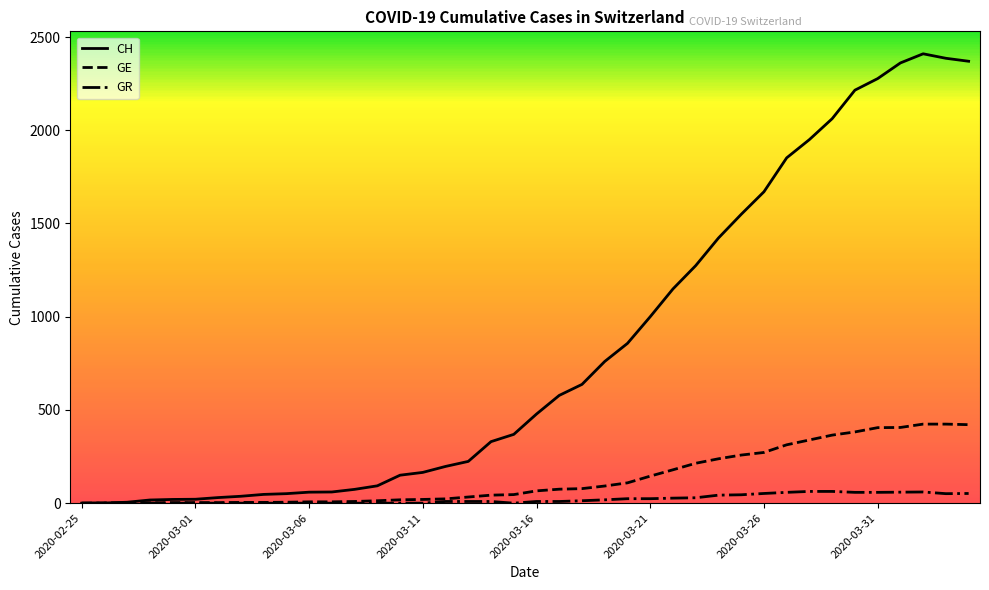

List the series in order of their peak value, lowest first.

GR, GE, CH